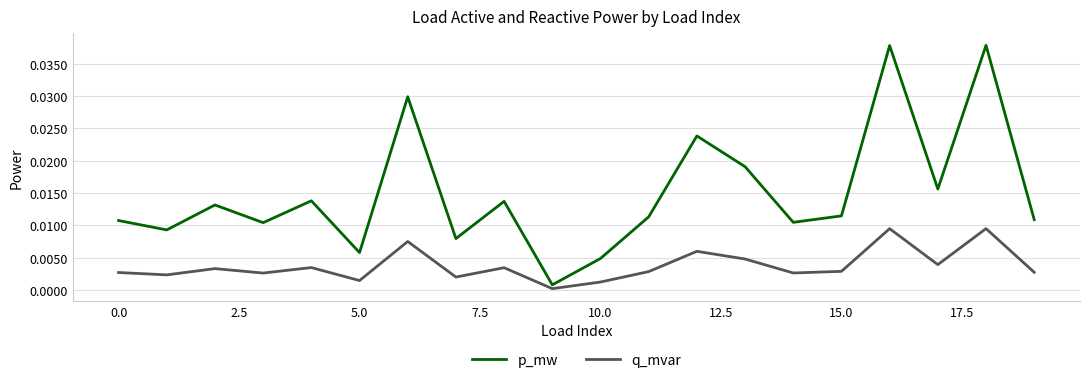

Which series has the largest total across all categories?

p_mw